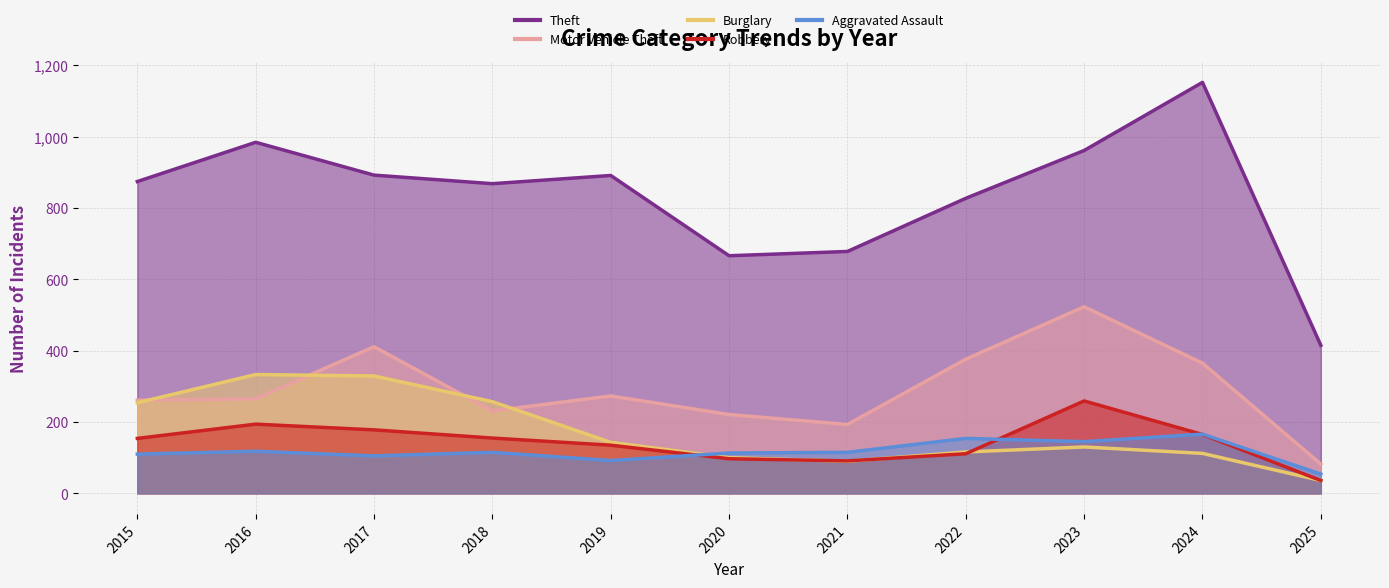

At which label does Theft first exceed 874?

2016